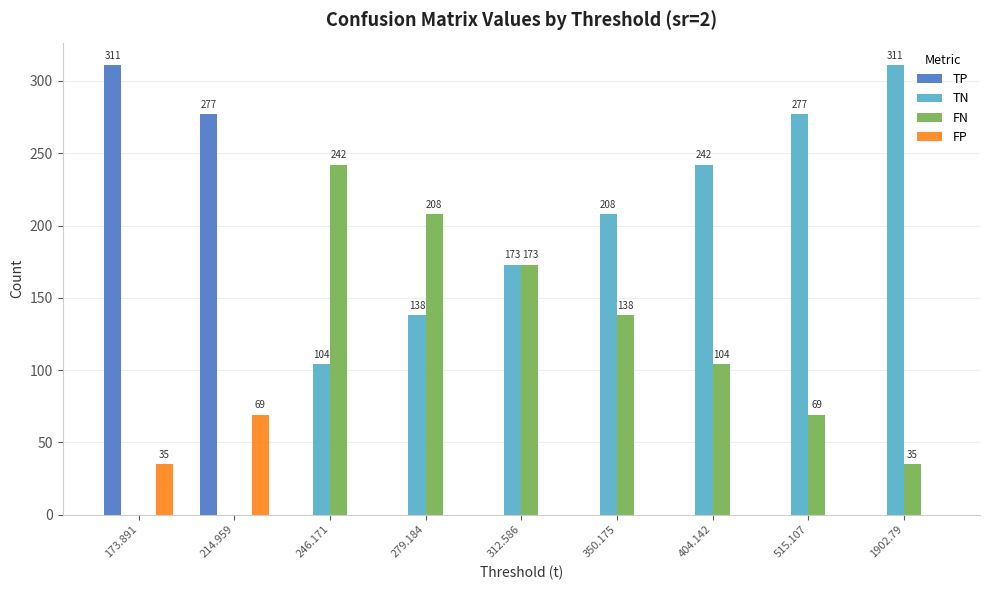

What is the maximum value for TN?

311